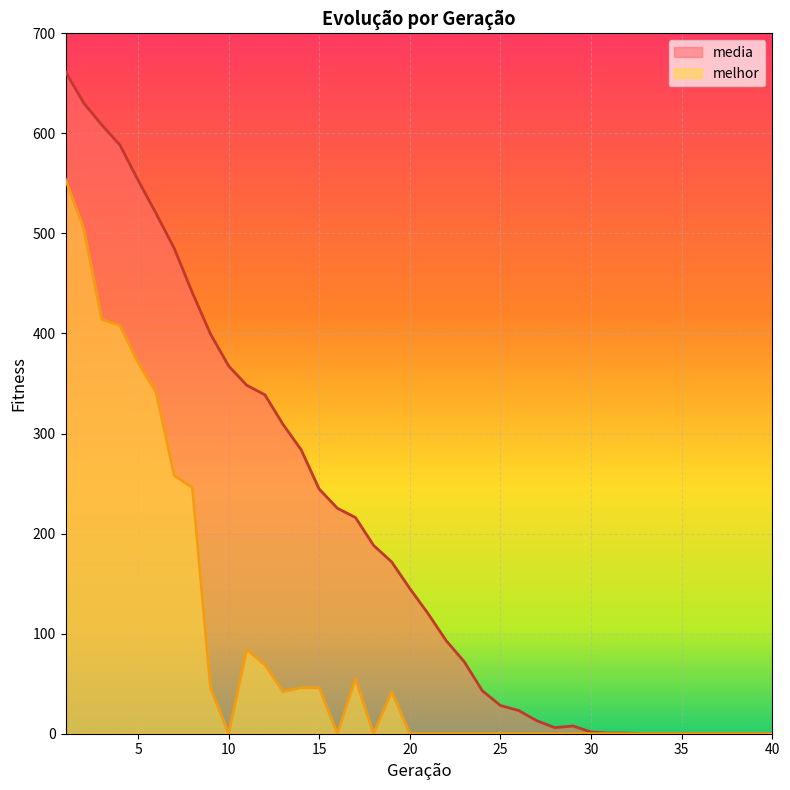

At 12, list the series in order from smallest to largest.

melhor, media